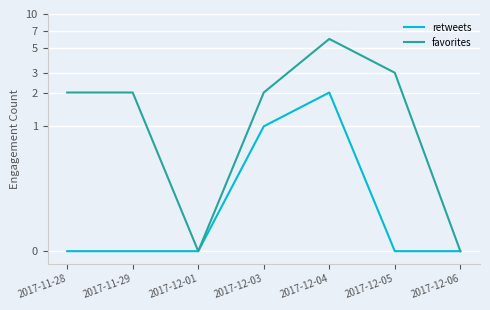

How many data points in favorites are above 2?

2